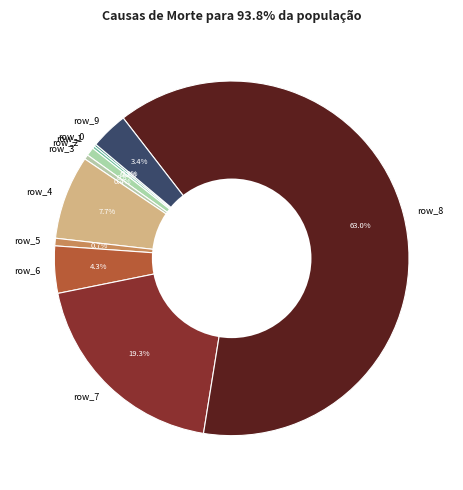

Is row_8 the majority of the pie?

Yes